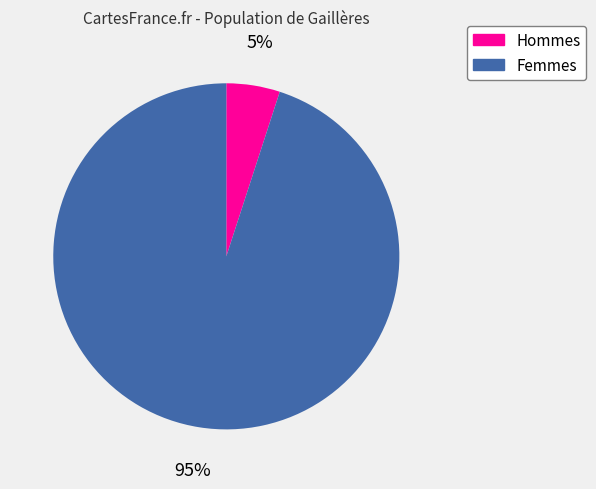

Rank the categories by value from lowest to highest.

Hommes, Femmes